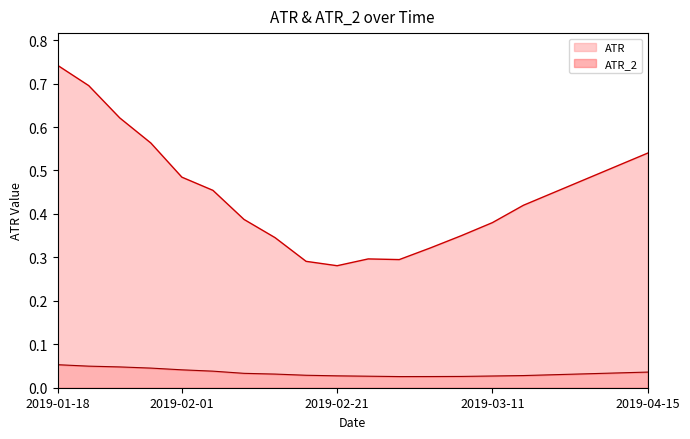

At which category is the sum across all series the highest?

2019-01-18